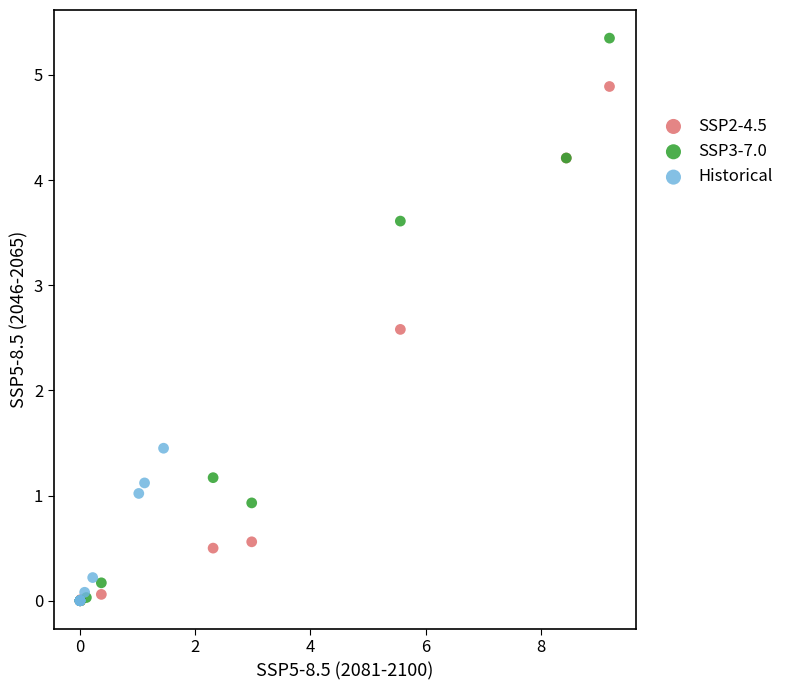

Which series has the largest Y range (max minus min)?

SSP3-7.0